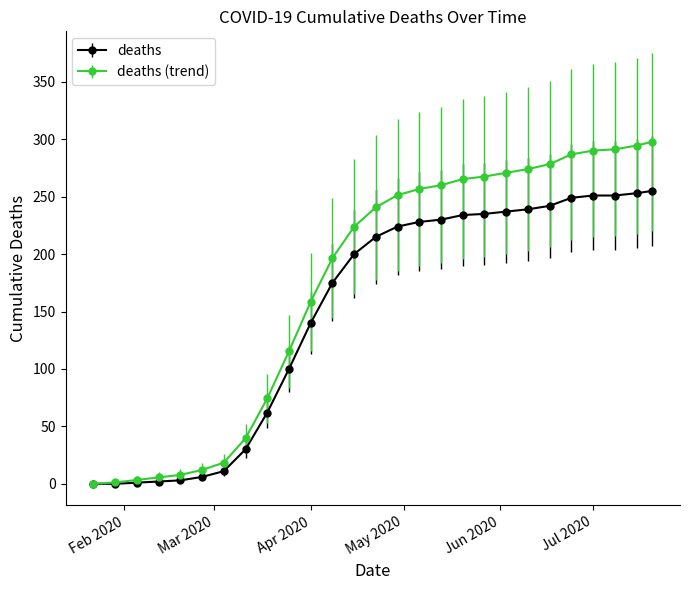

Which series has the widest spread of values?

deaths (trend)